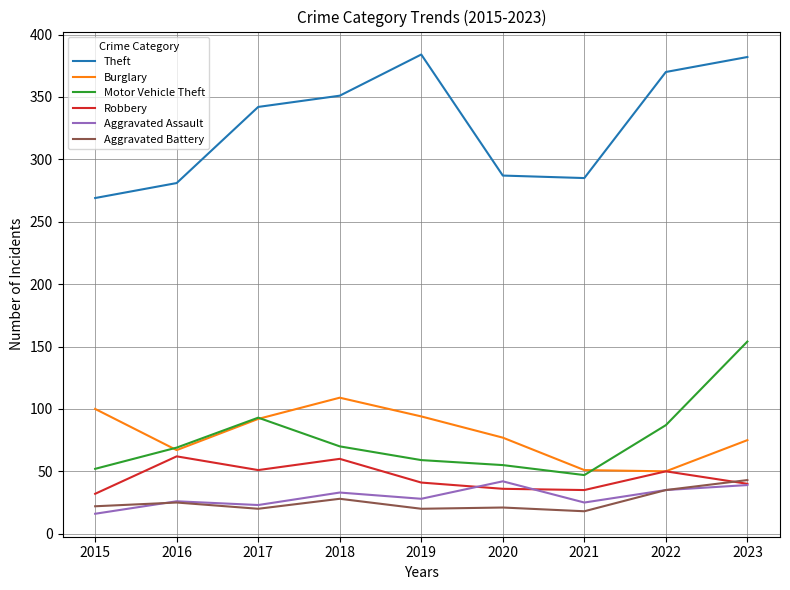

True or false: Burglary has a value of 72 at 2021.

False